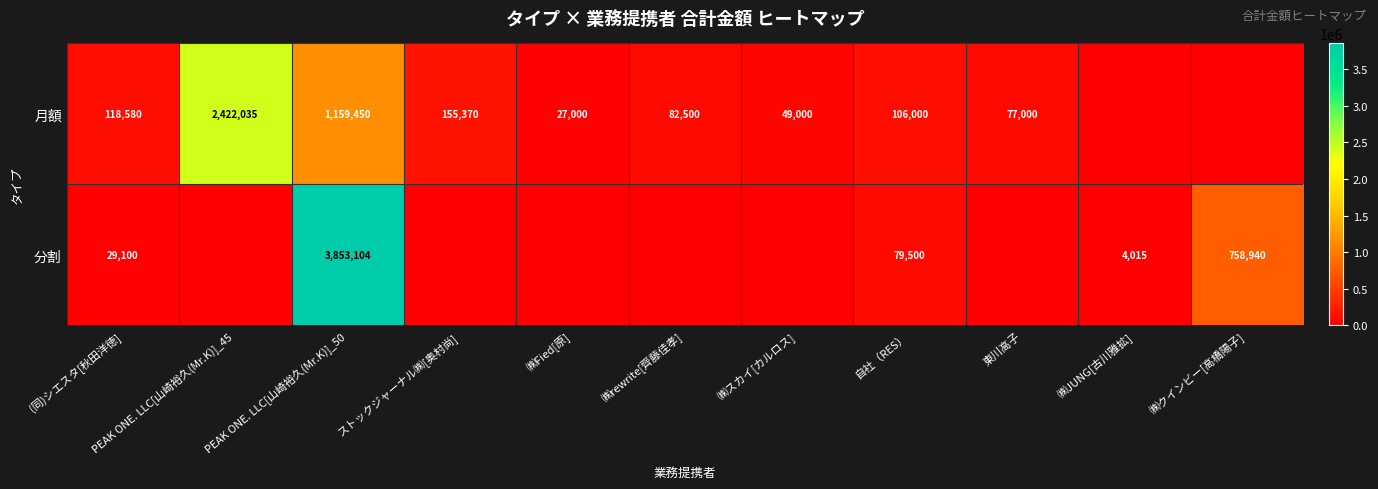

What is the difference between the 分割 values at (同)シエスタ[秋田洋徳] and ㈱クインビー[高橋陽子]?

729840